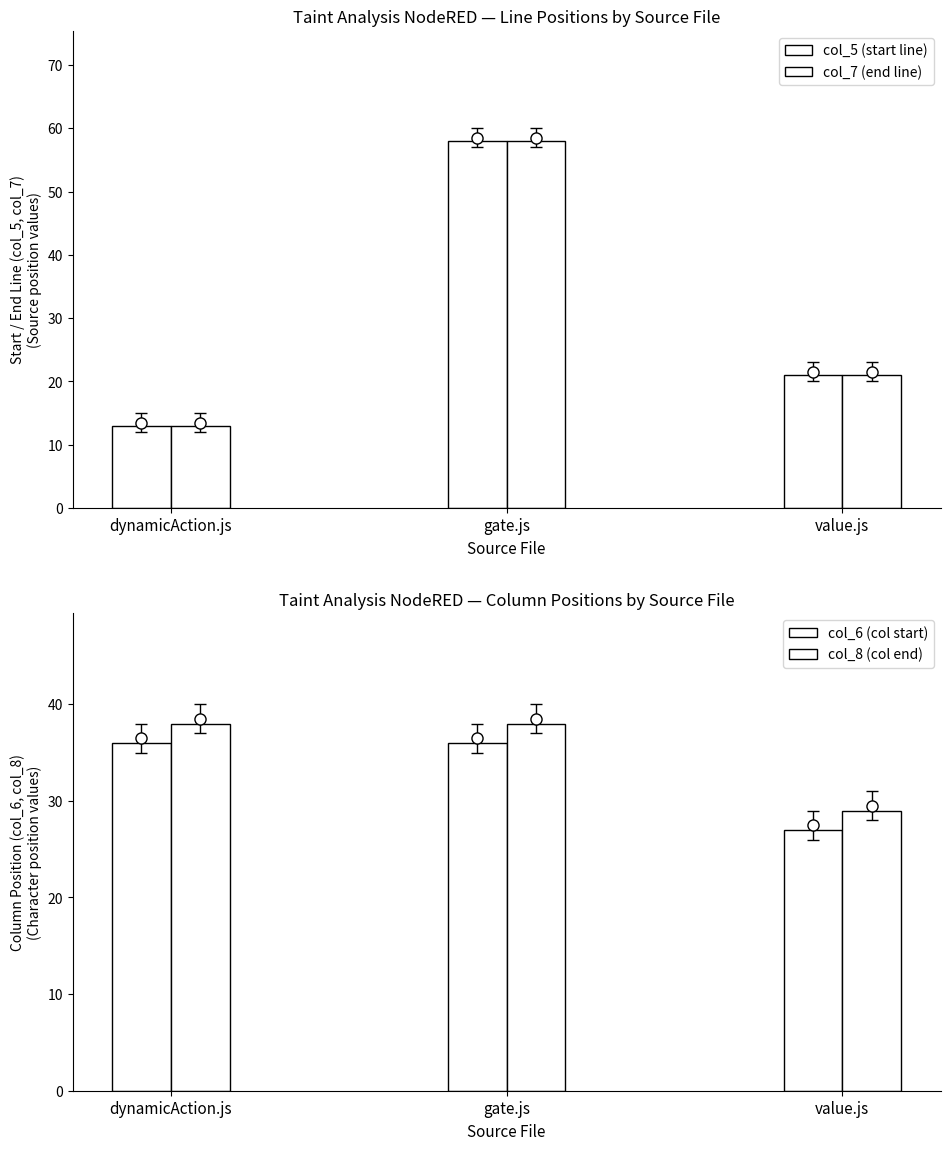

At which category does the chart reach its minimum across all series?

dynamicAction.js